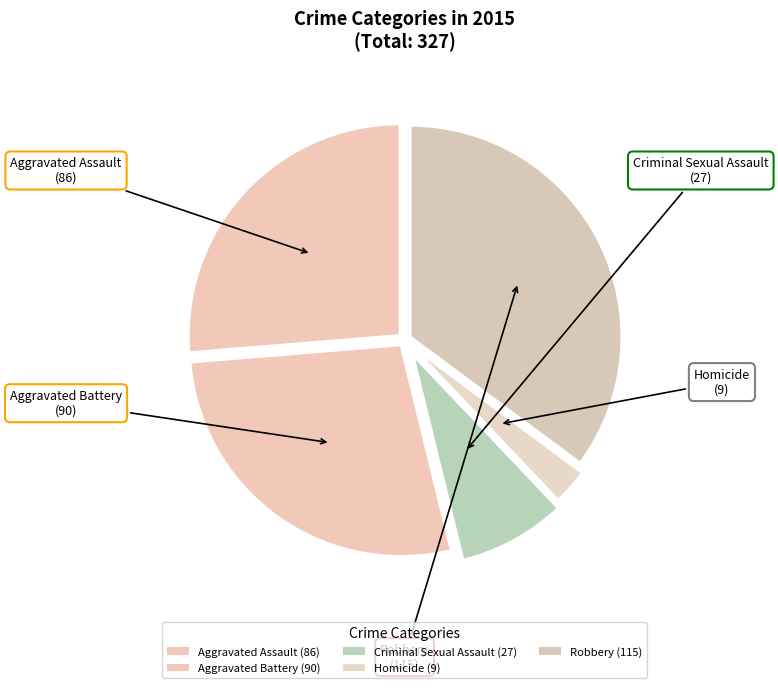

To the nearest percent, what percentage of the pie is Aggravated Assault?

26%